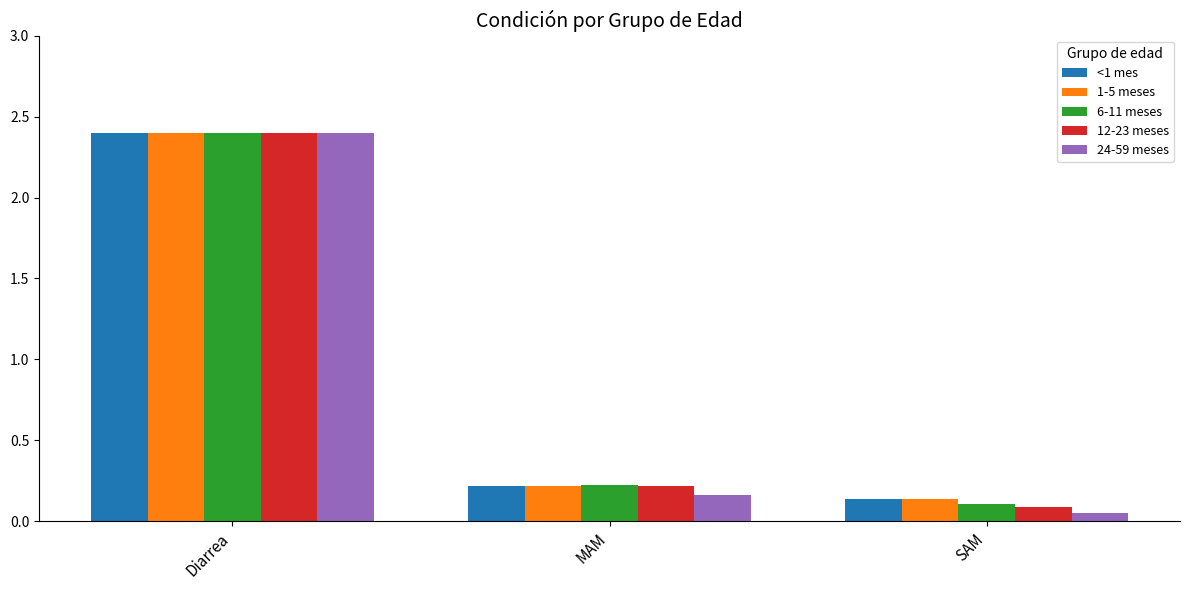

How many distinct data groups are displayed?

5